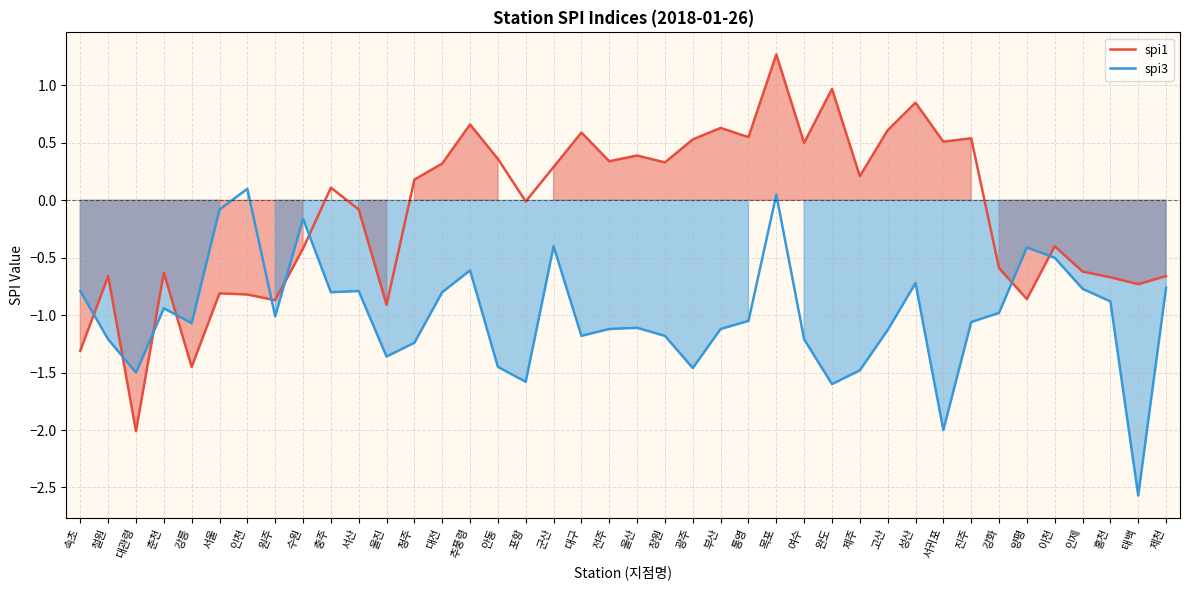

What position from the left is 원주?

8